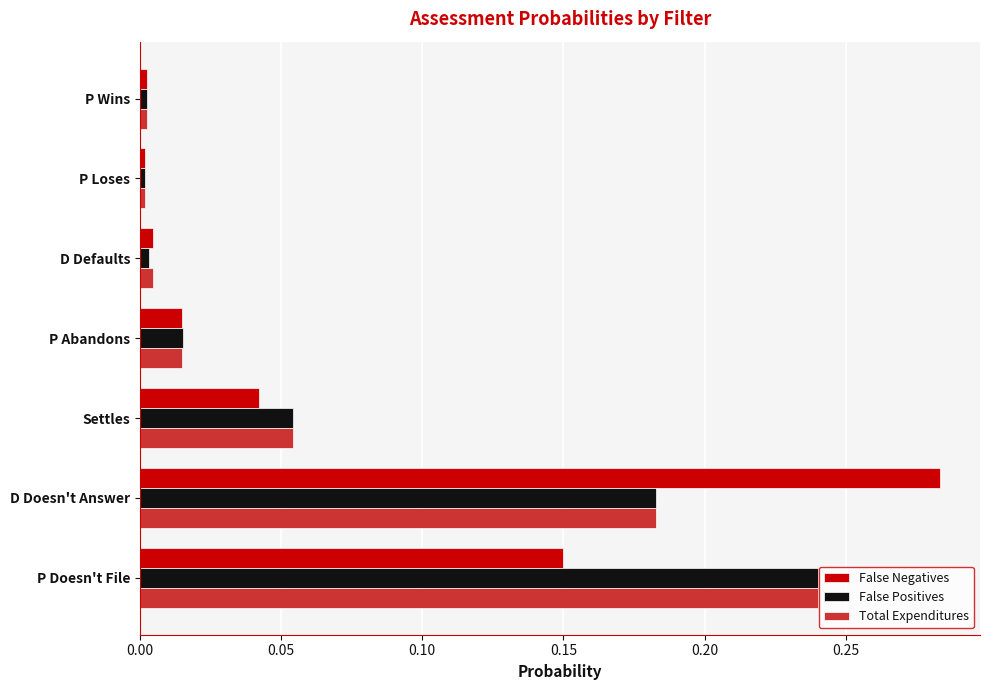

What are all the series names shown in the legend?

False Negatives, False Positives, Total Expenditures